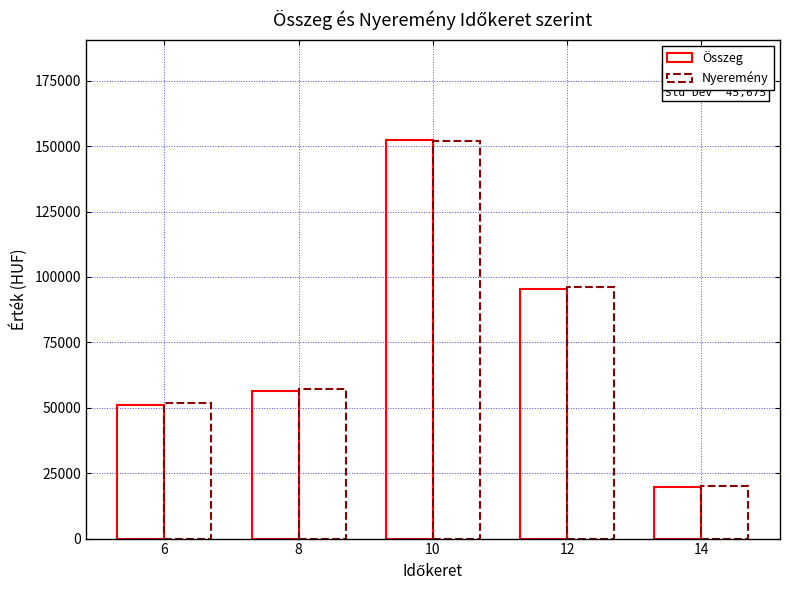

What is the average value of the Nyeremény series?

75400